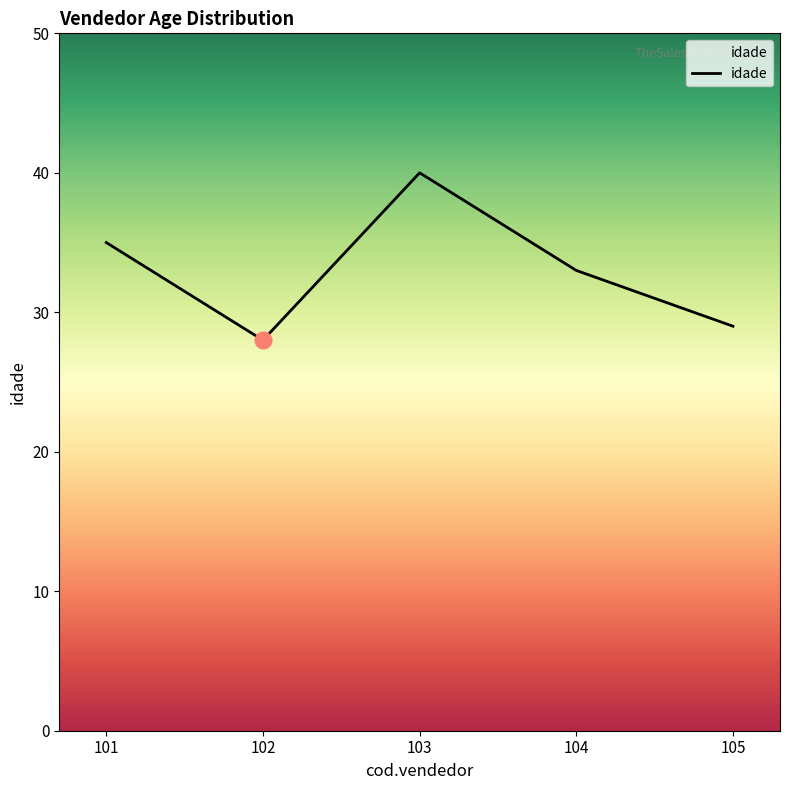

At which category does the chart reach its minimum across all series?

102